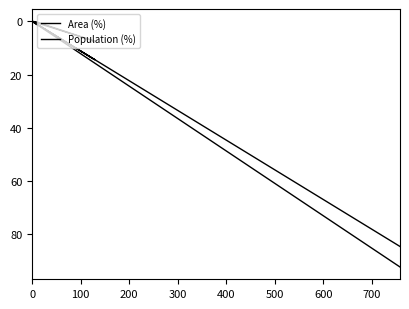

True or false: Population (%) has more than 0 points higher than both neighbors.

True